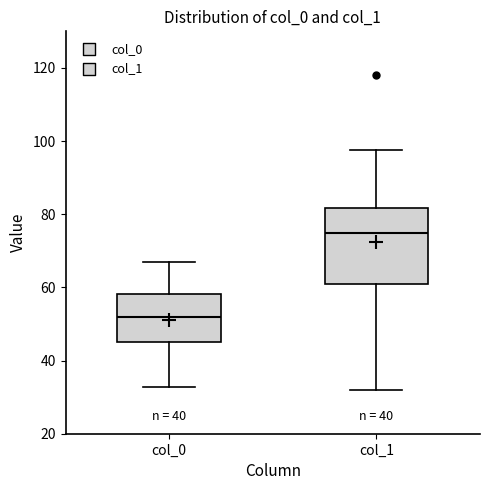

Where is the lower edge of the box for col_0 on the y-axis? The values are not printed on the chart, so give them approximately, as read against the axis.

46